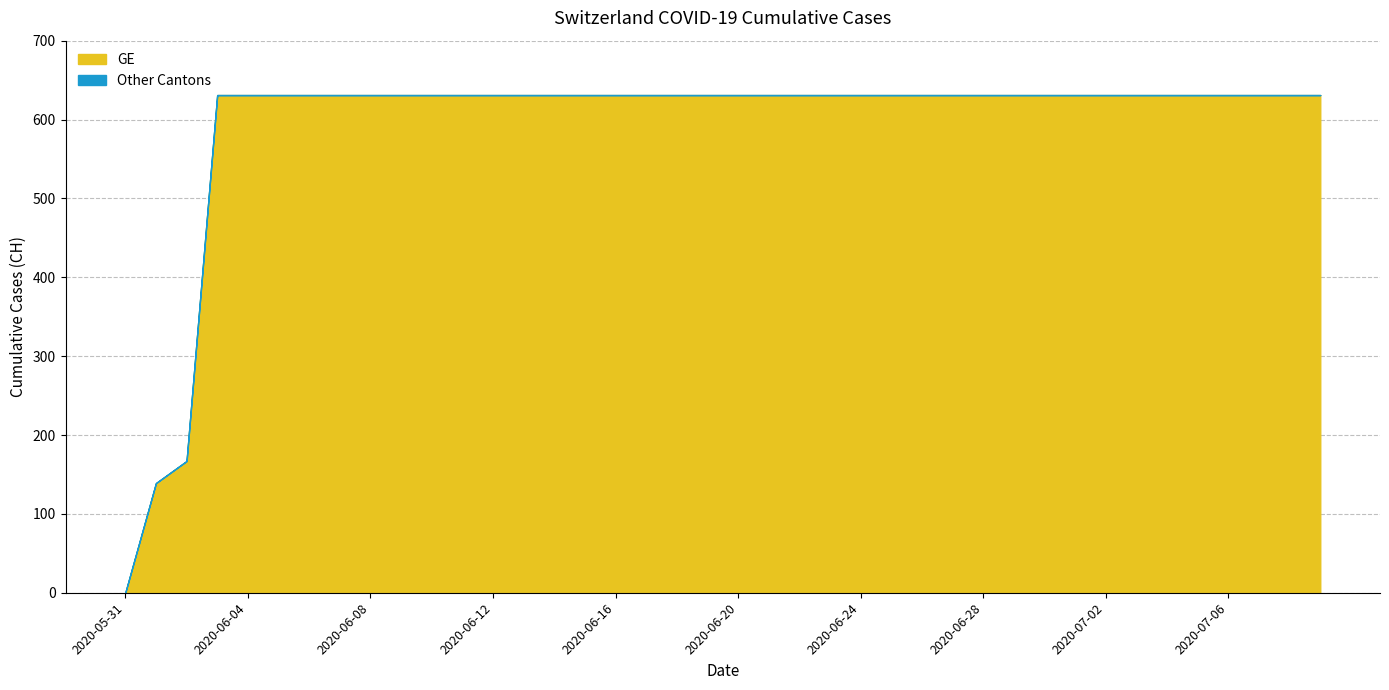

Does the chart have visible grid lines?

Yes